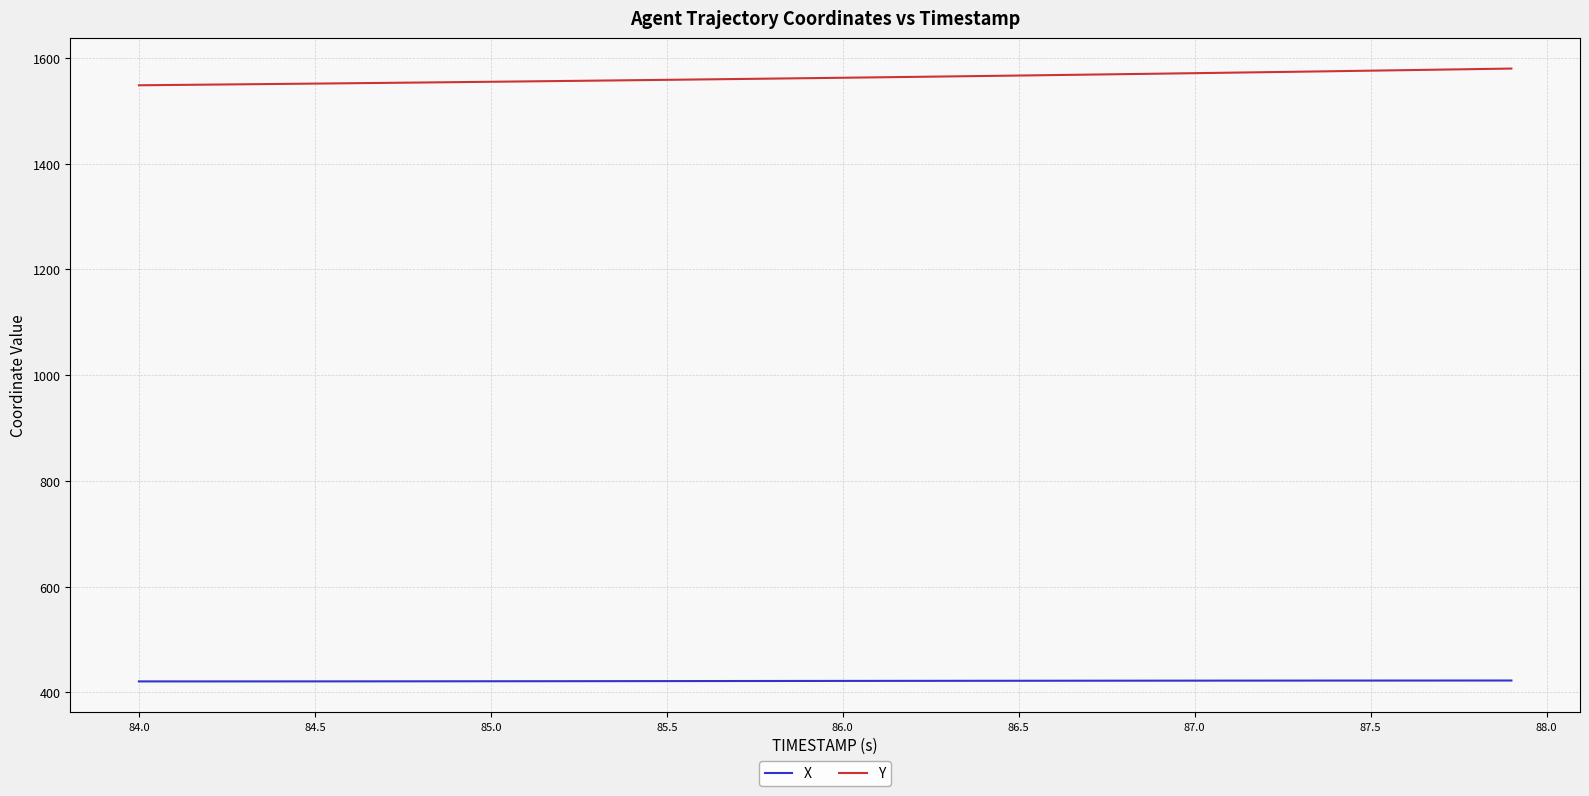

Which series has the widest spread of values?

Y